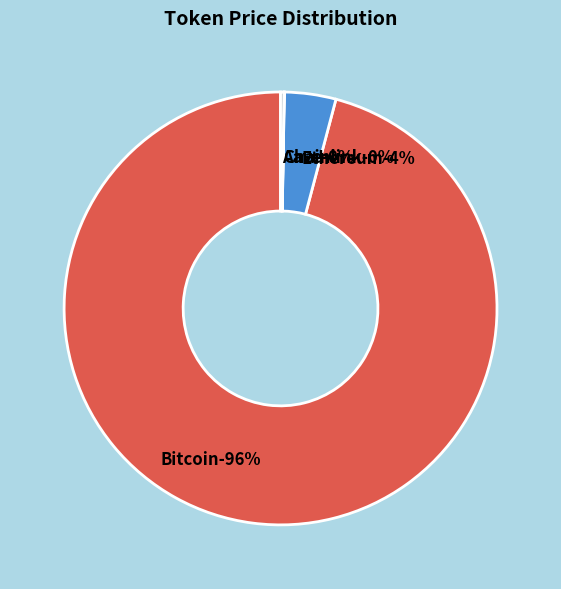

Rank the categories by value from highest to lowest.

Bitcoin, Ethereum, Aave, Chainlink